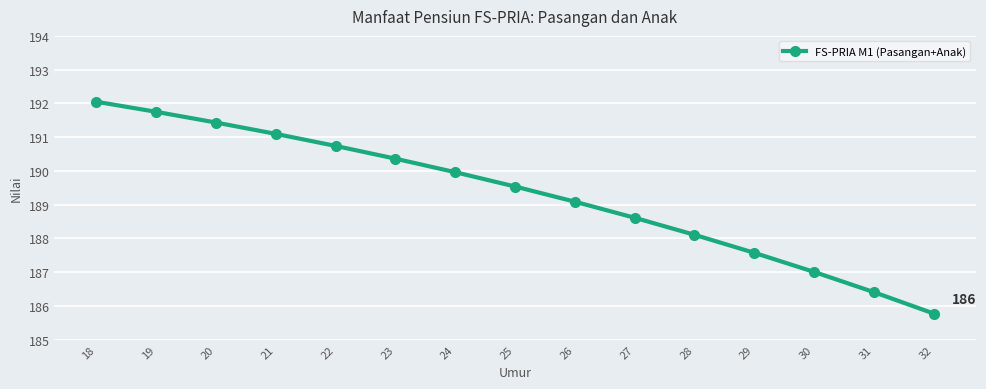

List the labels in order of value, smallest first.

32, 31, 30, 29, 28, 27, 26, 25, 24, 23, 22, 21, 20, 19, 18